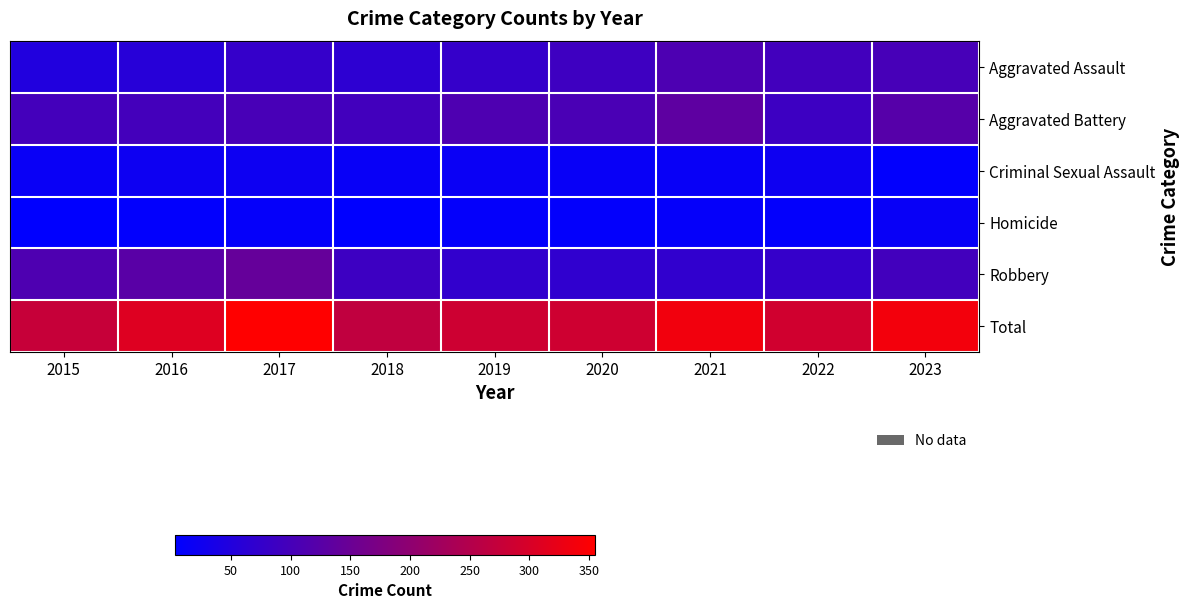

Which series has the largest range (max minus min)?

Total